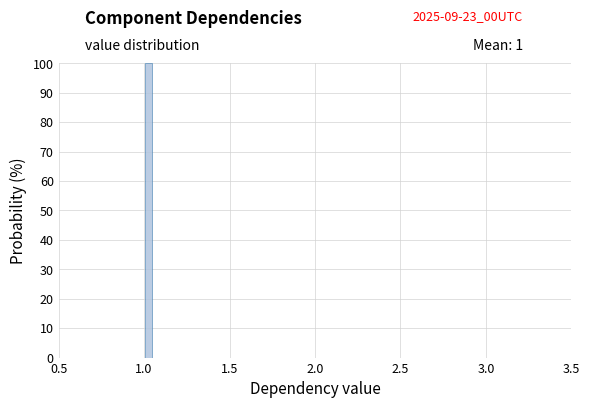

Read against the x-axis, roughly where is the centre of the tallest bar?

1.05